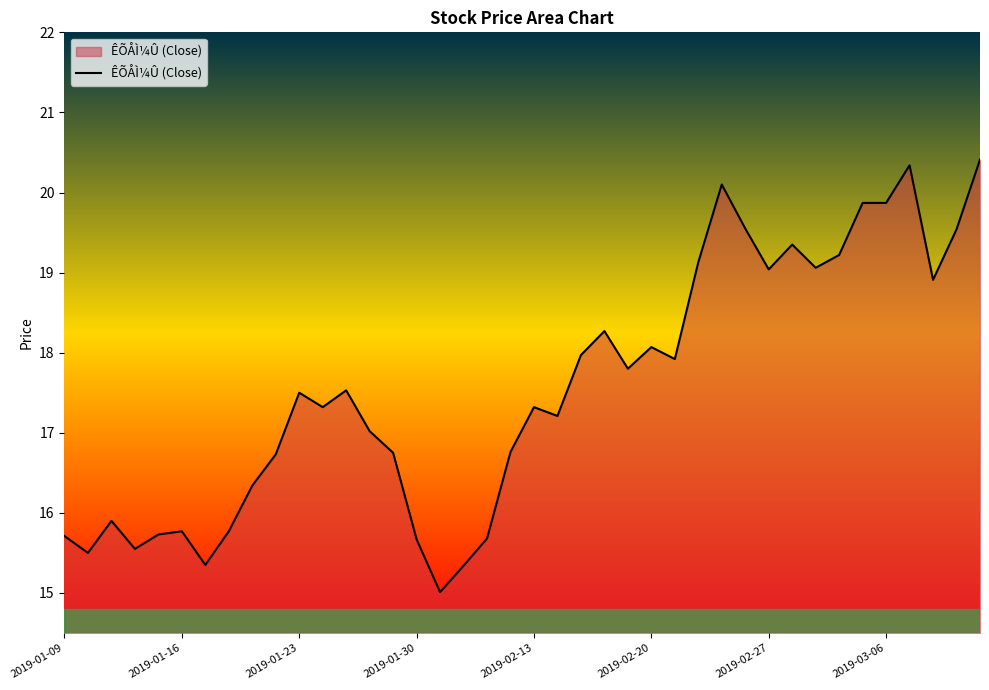

What is the smallest value displayed?

15.0